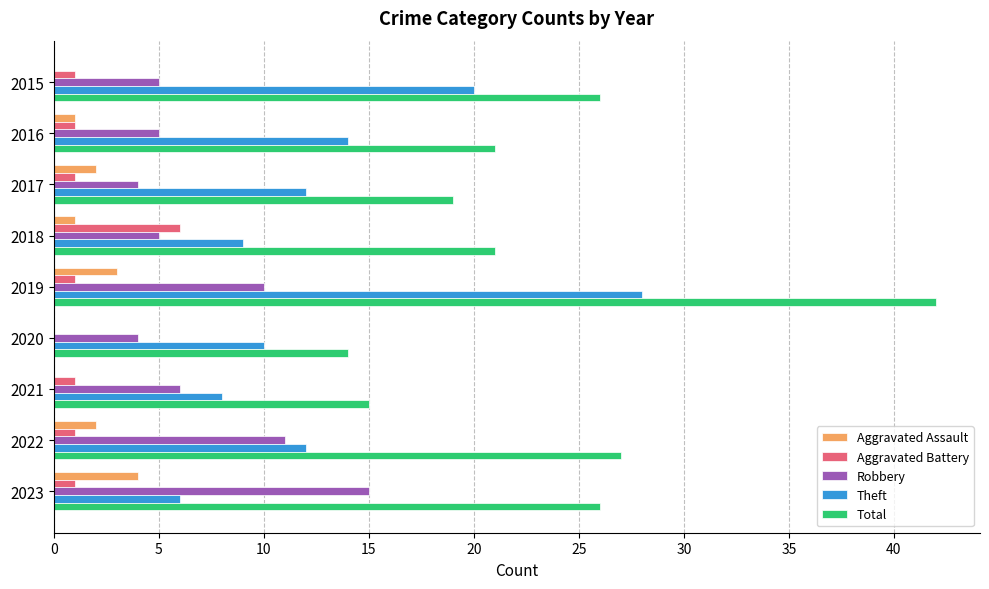

The value of Aggravated Battery at 2021 is 1. True or false?

True